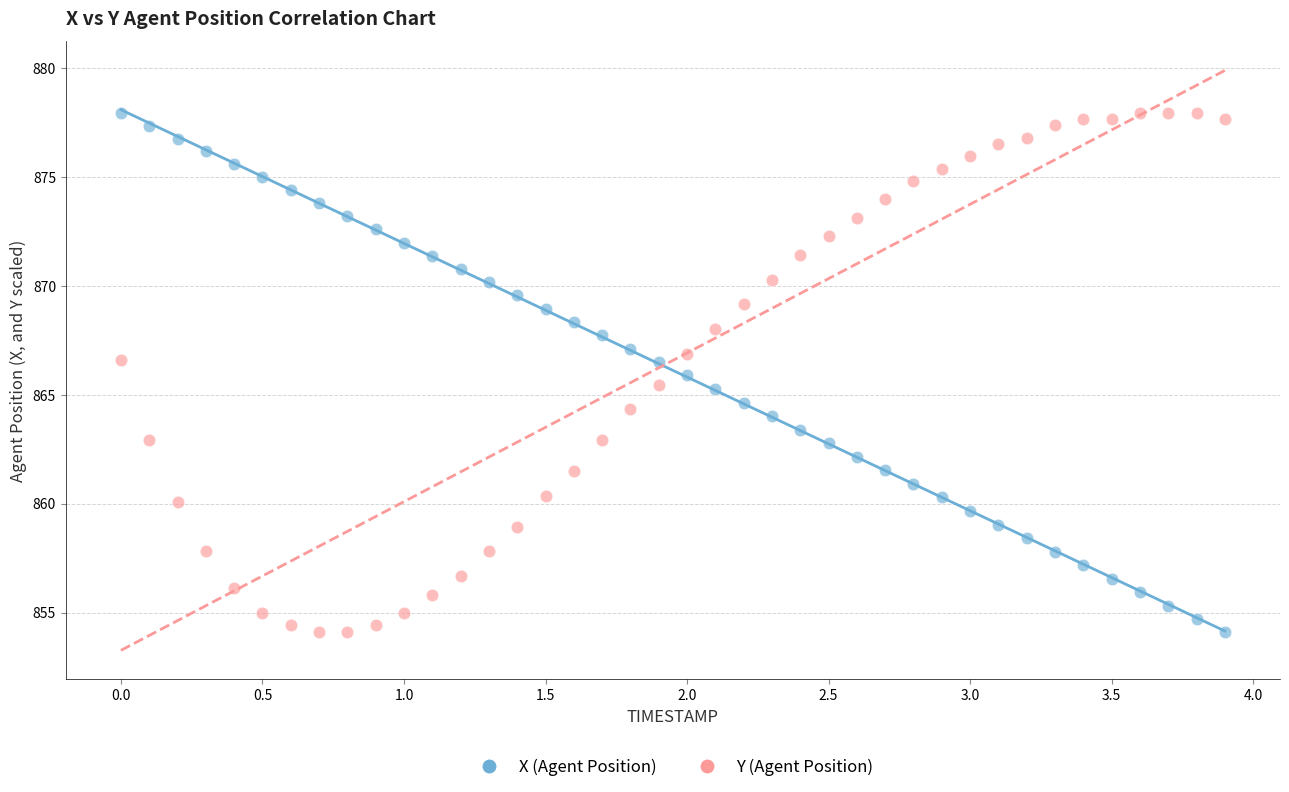

Across all data points, what is the range of X values (max minus min)?

3.9